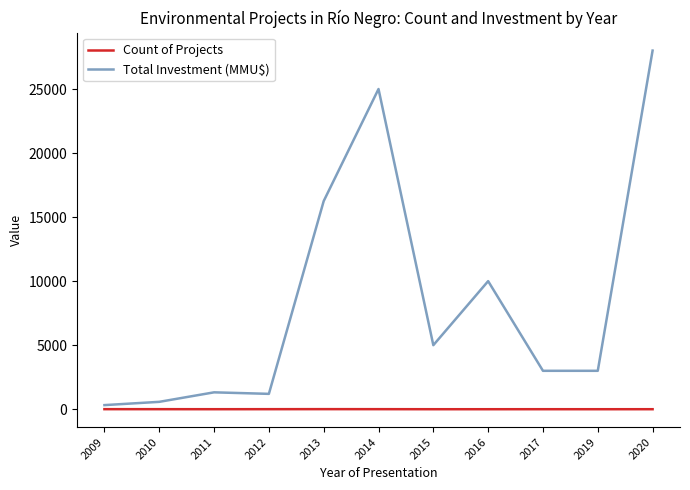

Between 2016 and 2017, which series saw the biggest shift?

Total Investment (MMU$)